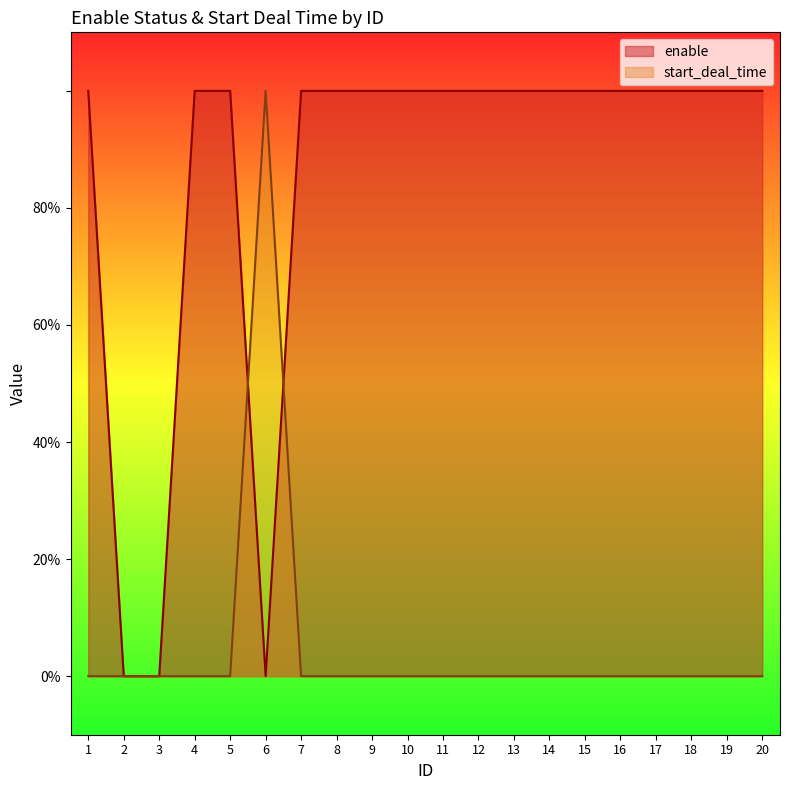

How many data points in start_deal_time are above 0?

1